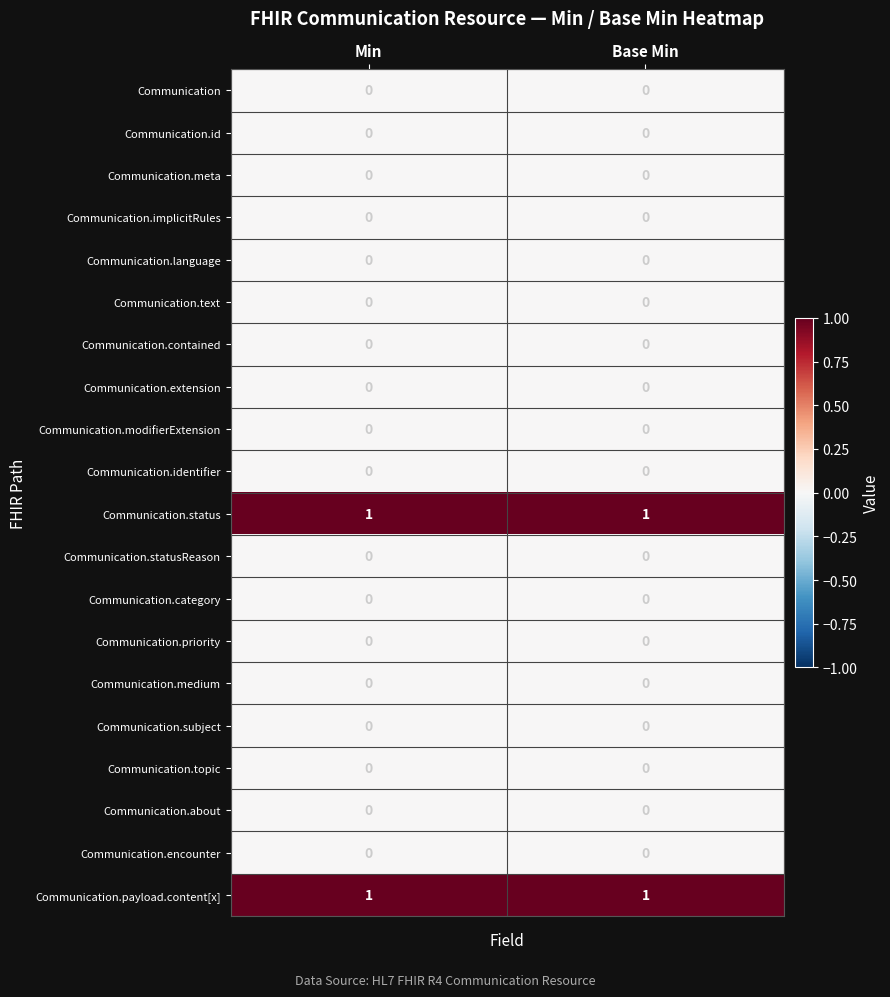

Is it true that Communication.medium equals 0 at Min?

True